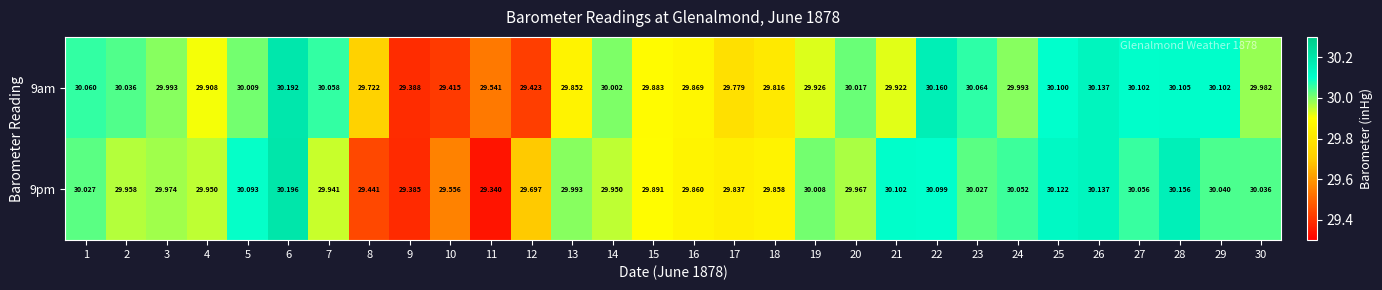

Is the value of 9pm at 26 greater than the value of 9am at 14?

Yes